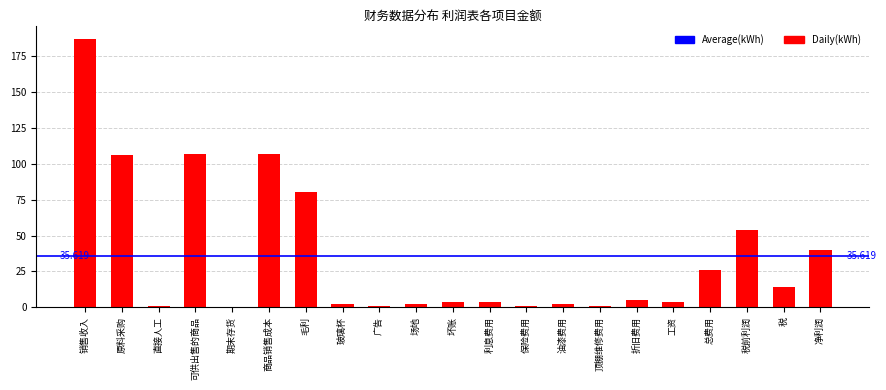

Which category has the highest value across all series?

销售收入